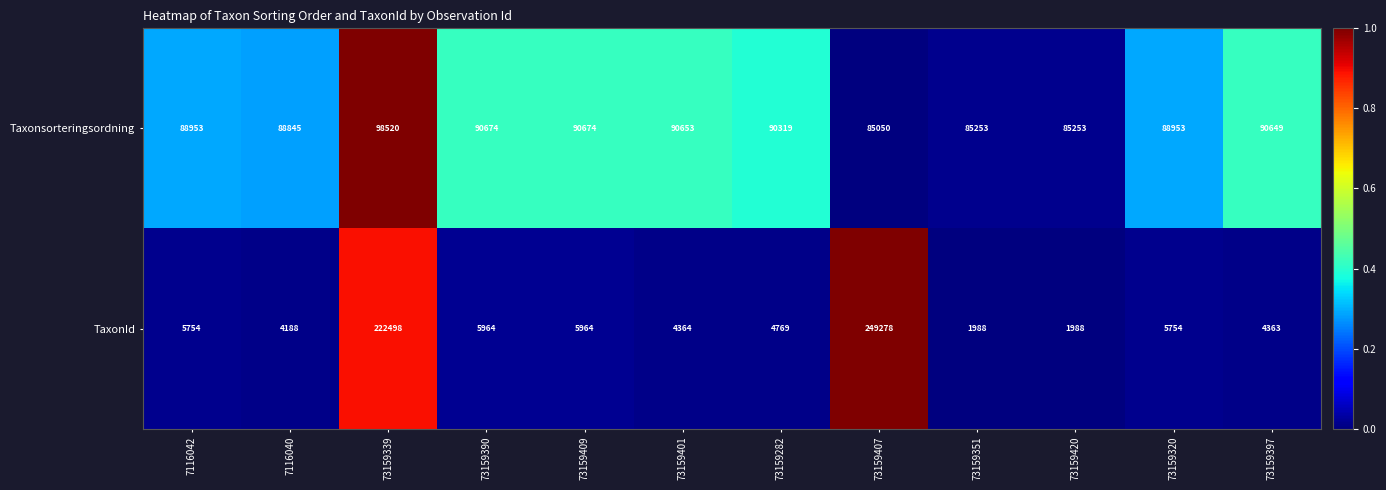

Rank the series by their average value, from highest to lowest.

Taxonsorteringsordning, TaxonId